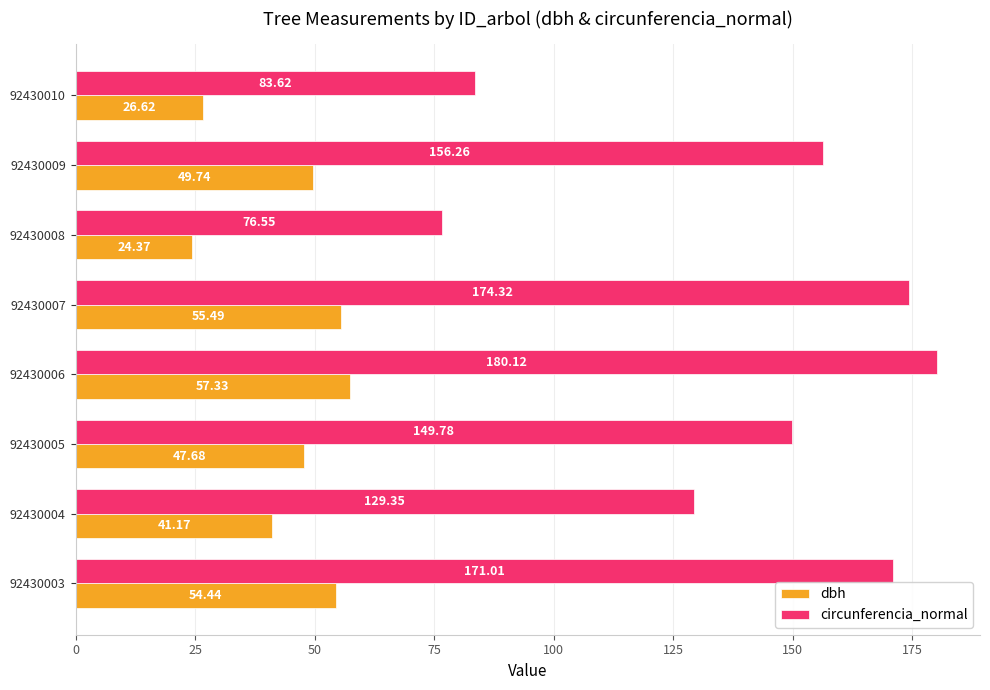

Which series has the largest range (max minus min)?

circunferencia_normal